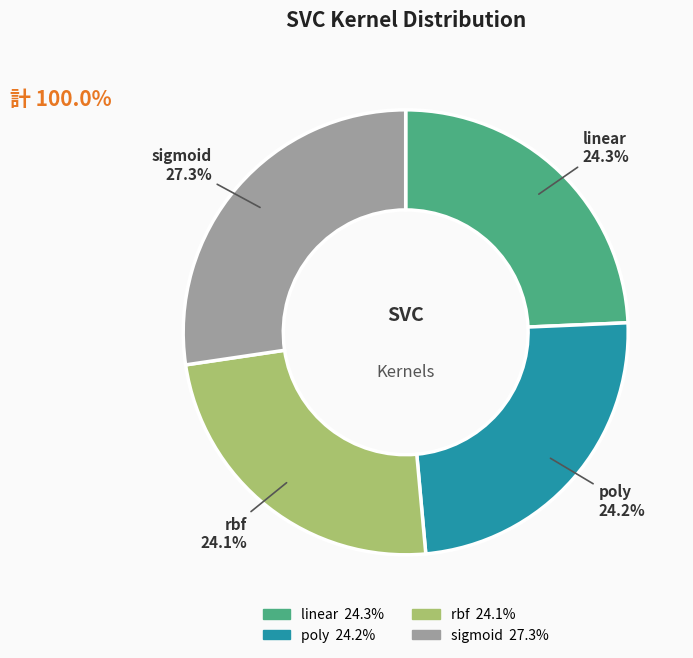

What percentage is NOT represented by poly?

75.8%